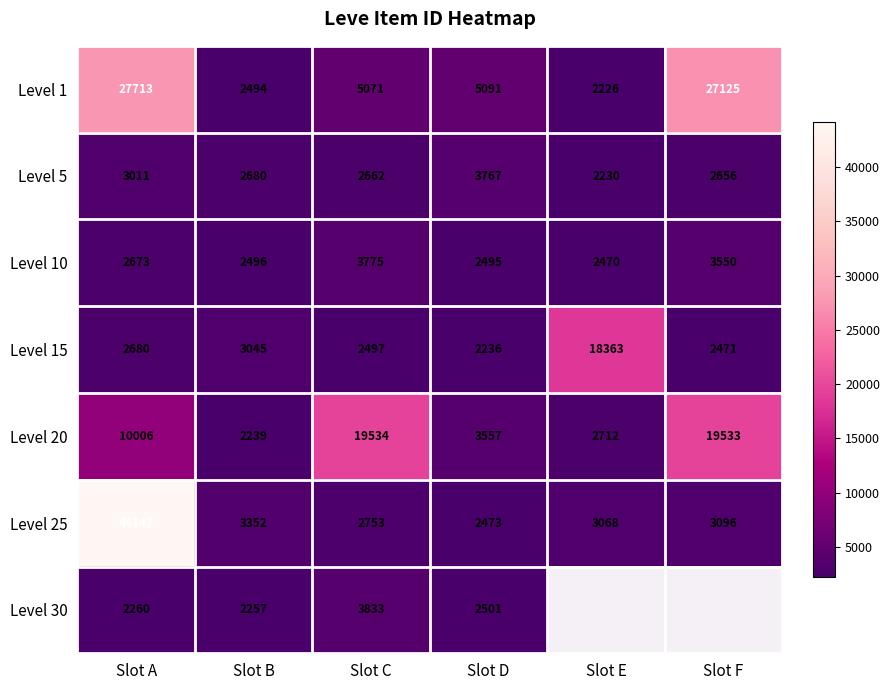

Where is Level 25 nearest to the value 23310?

Slot B